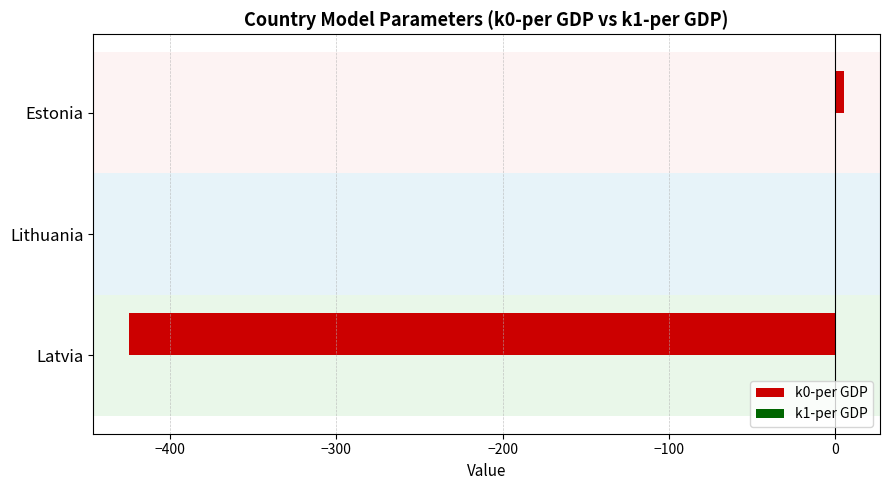

The value of k0-per GDP at Lithuania is 0.0. True or false?

True